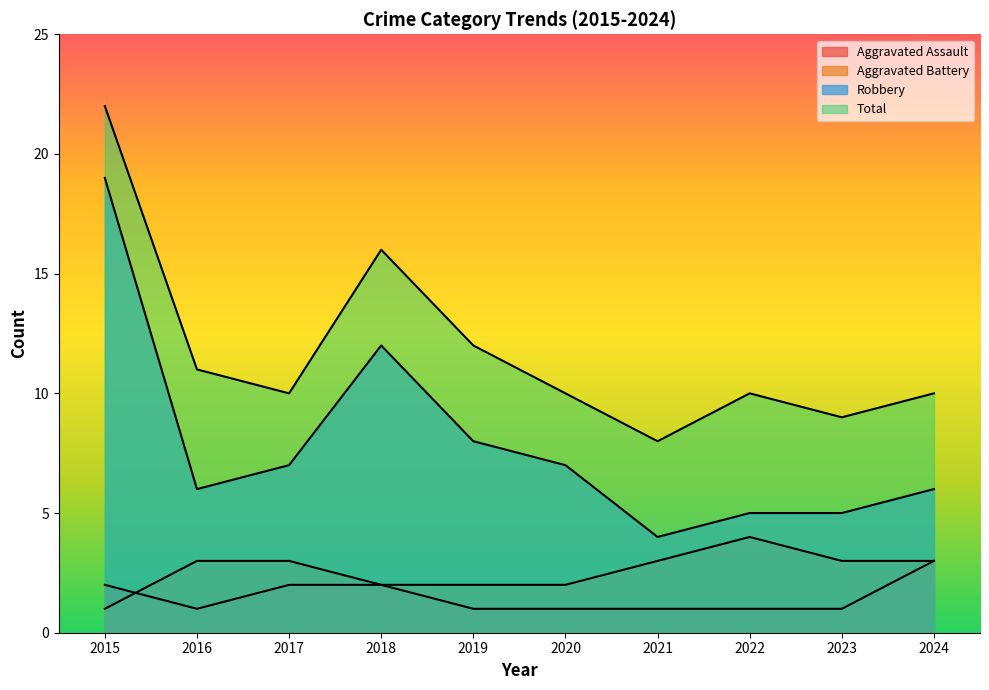

What are all the series names shown in the legend?

Aggravated Assault, Aggravated Battery, Robbery, Total